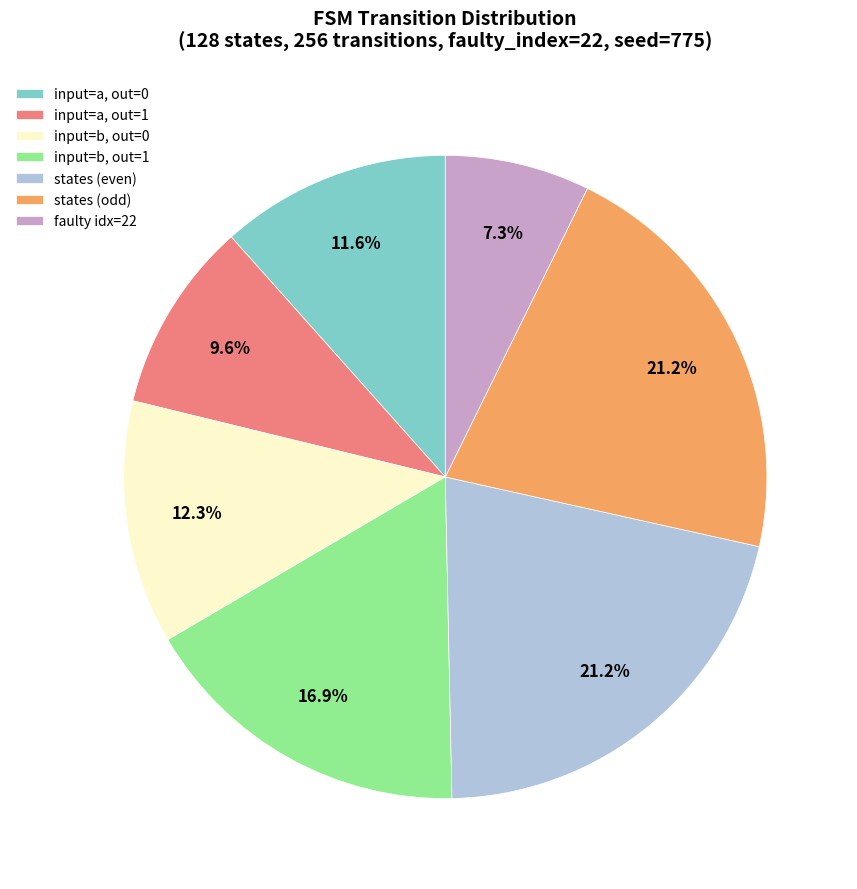

How many segments does this pie chart have?

7